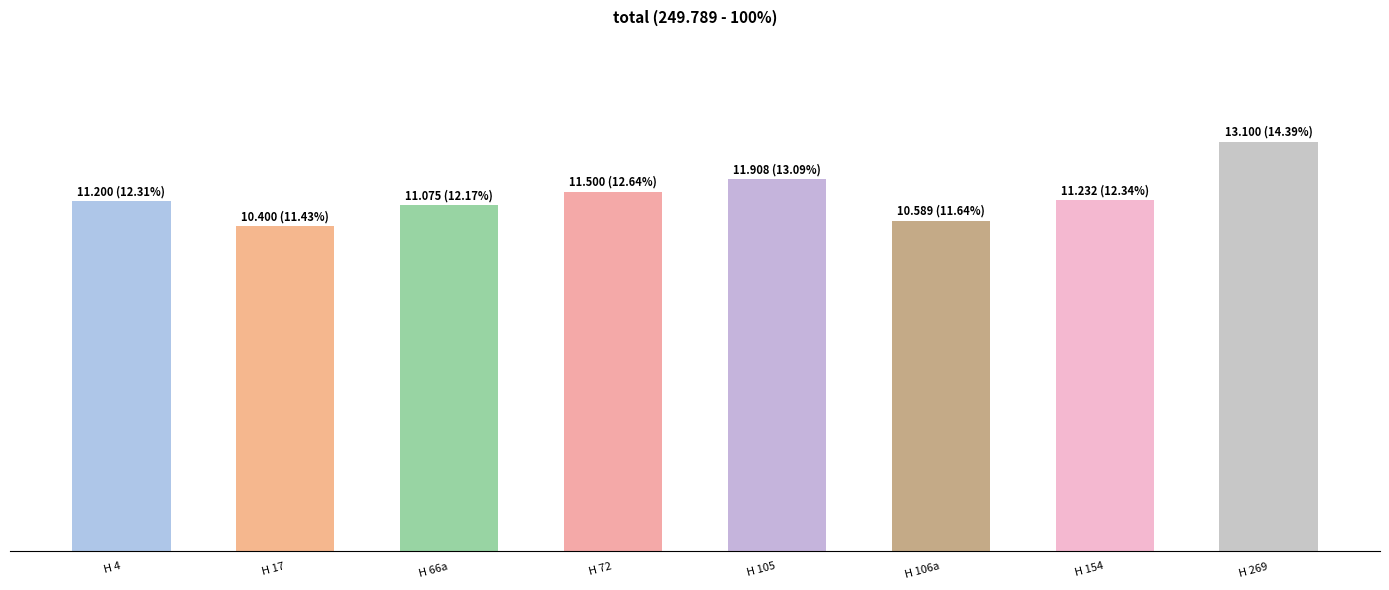

Rank the categories by value from lowest to highest.

H 17, H 106a, H 66a, H 4, H 154, H 72, H 105, H 269